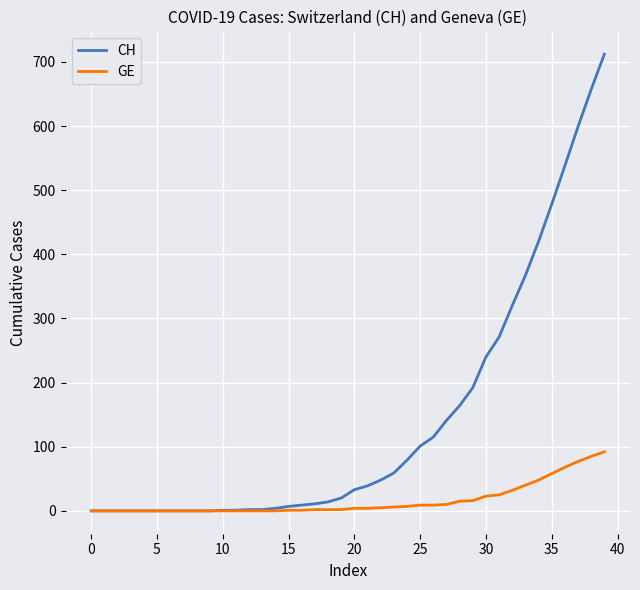

Rank the series by their maximum value, from highest to lowest.

CH, GE